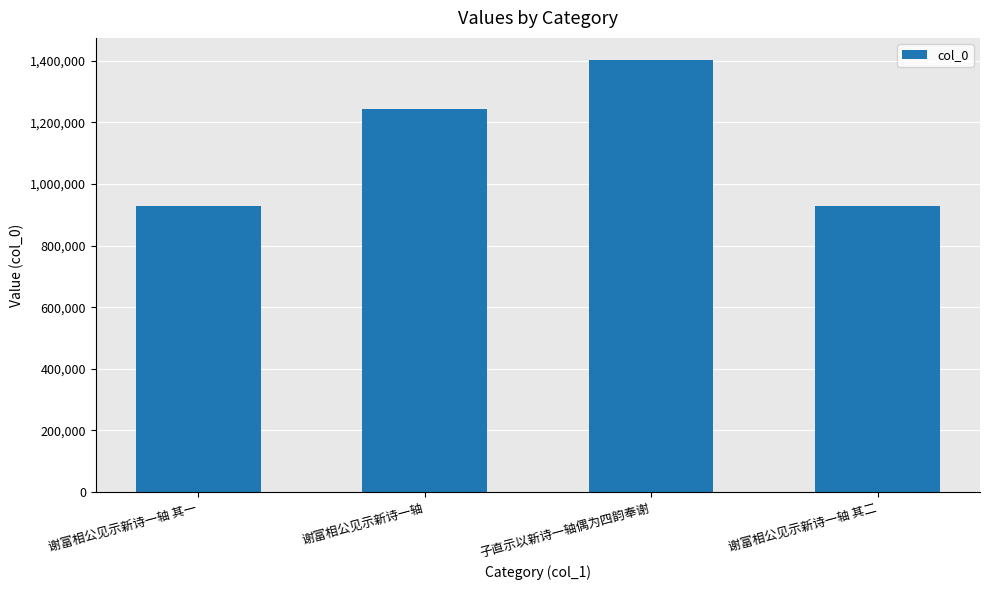

Where is the data nearest to the value 1165389?

谢富相公见示新诗一轴